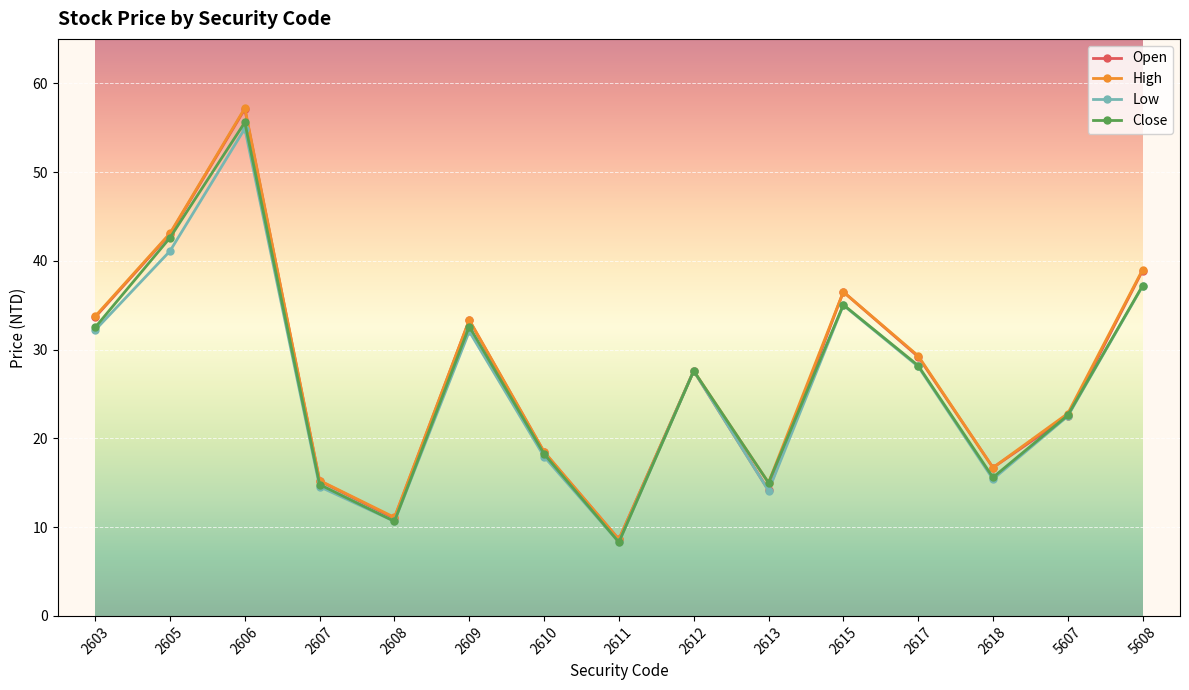

What is the sum of the Open values at 2615 and 2617?

65.7